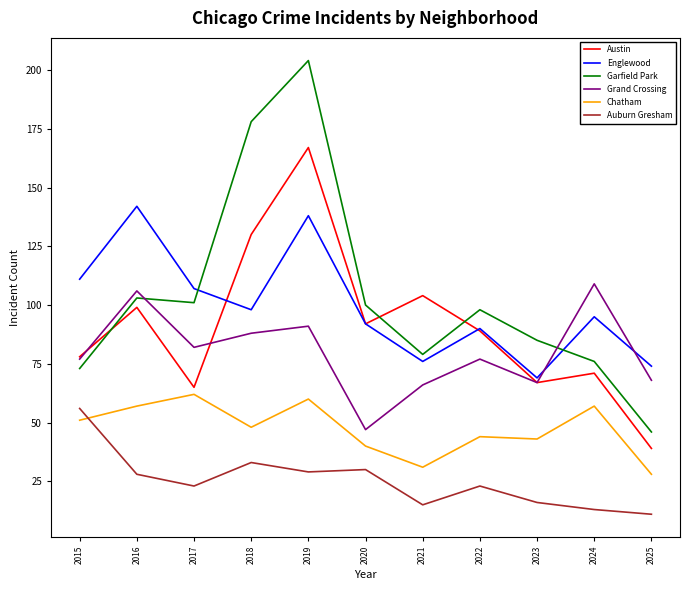

Is it true that Garfield Park equals 30 at 2023?

False